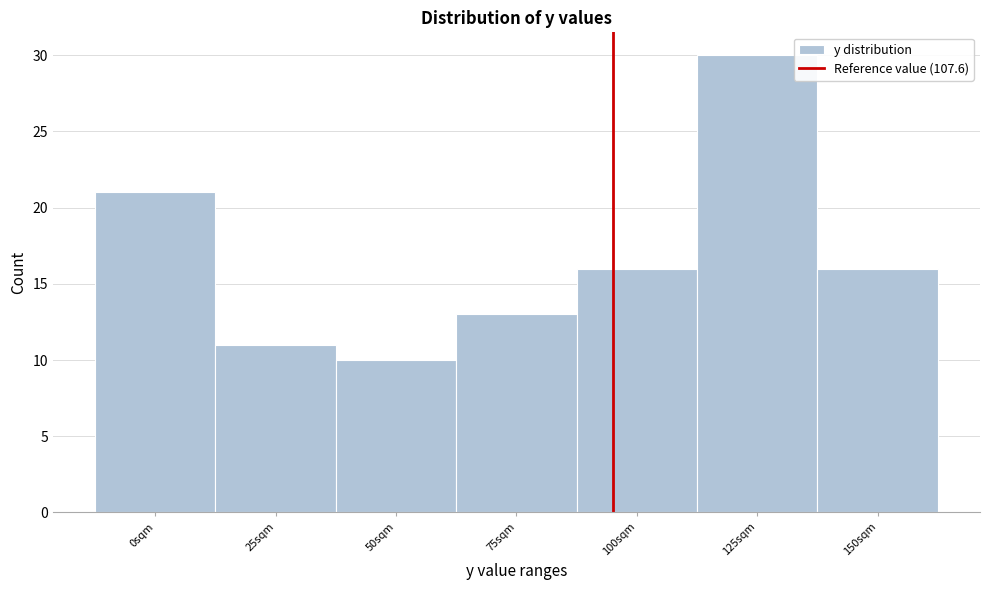

Reading left to right, list all the values displayed in this chart.

0sqm=21	25sqm=11	50sqm=10	75sqm=13	100sqm=16	125sqm=30	150sqm=16